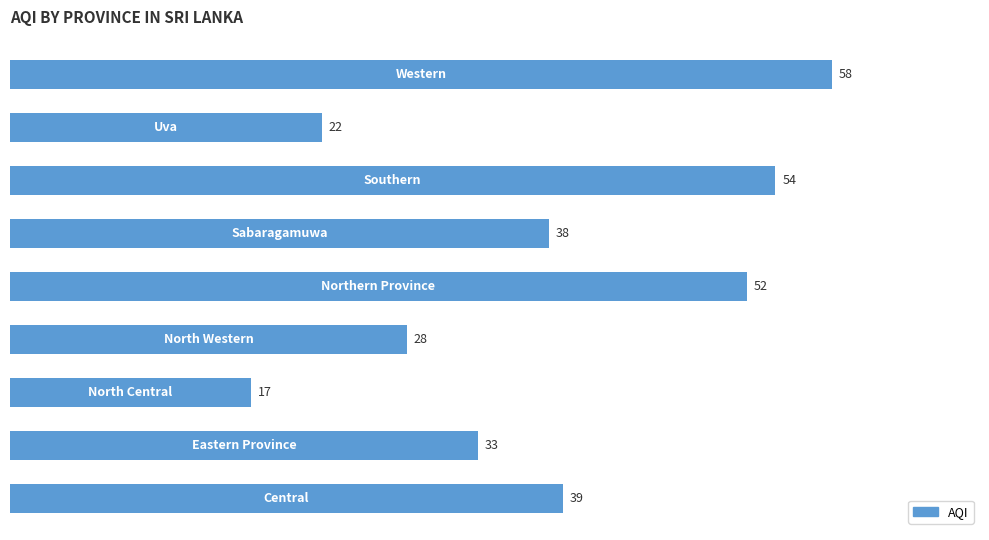

How many values are below 38?

4